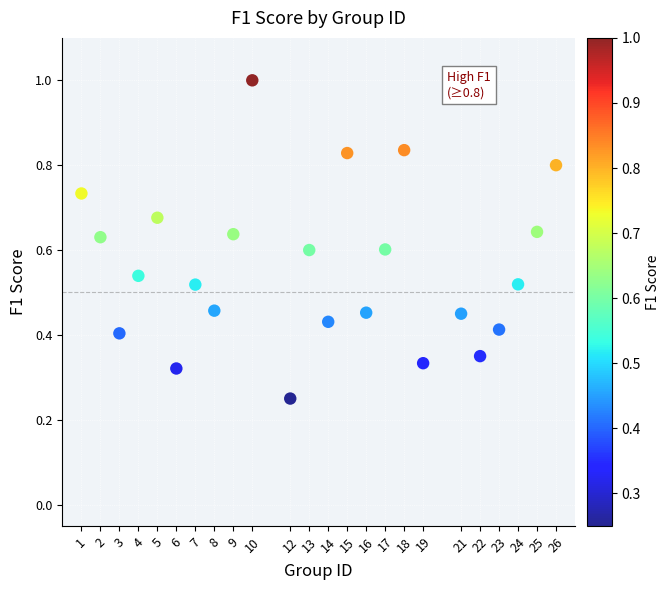

What is the range of X values (max minus min)?

25.0